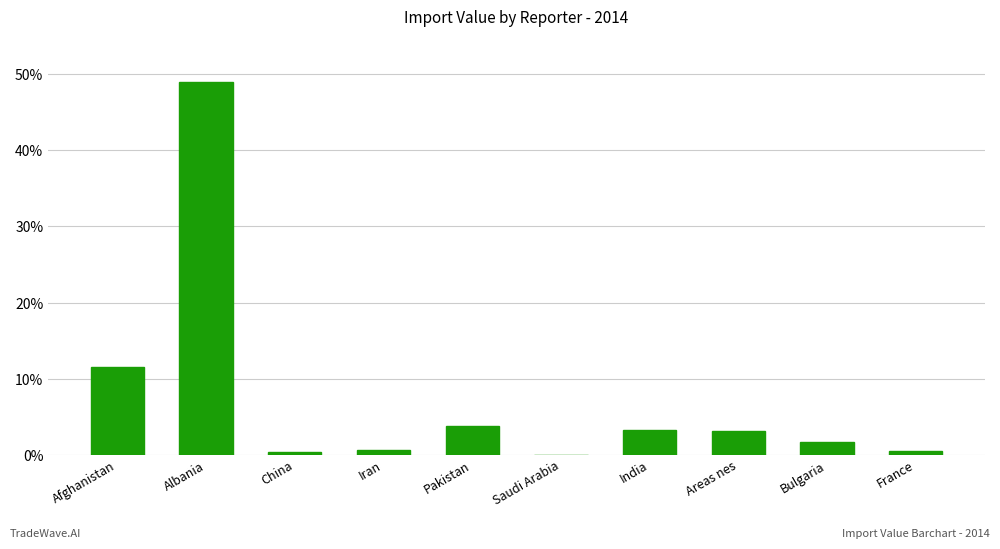

What is the sum of all values?

73.9